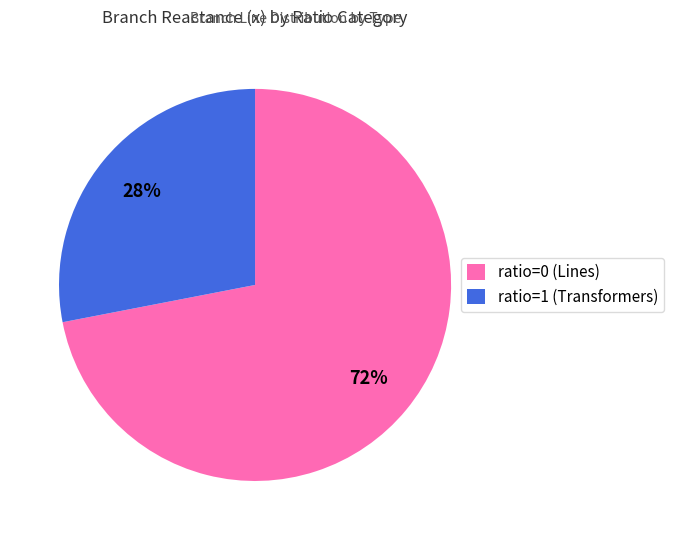

Does any single category account for the majority?

Yes